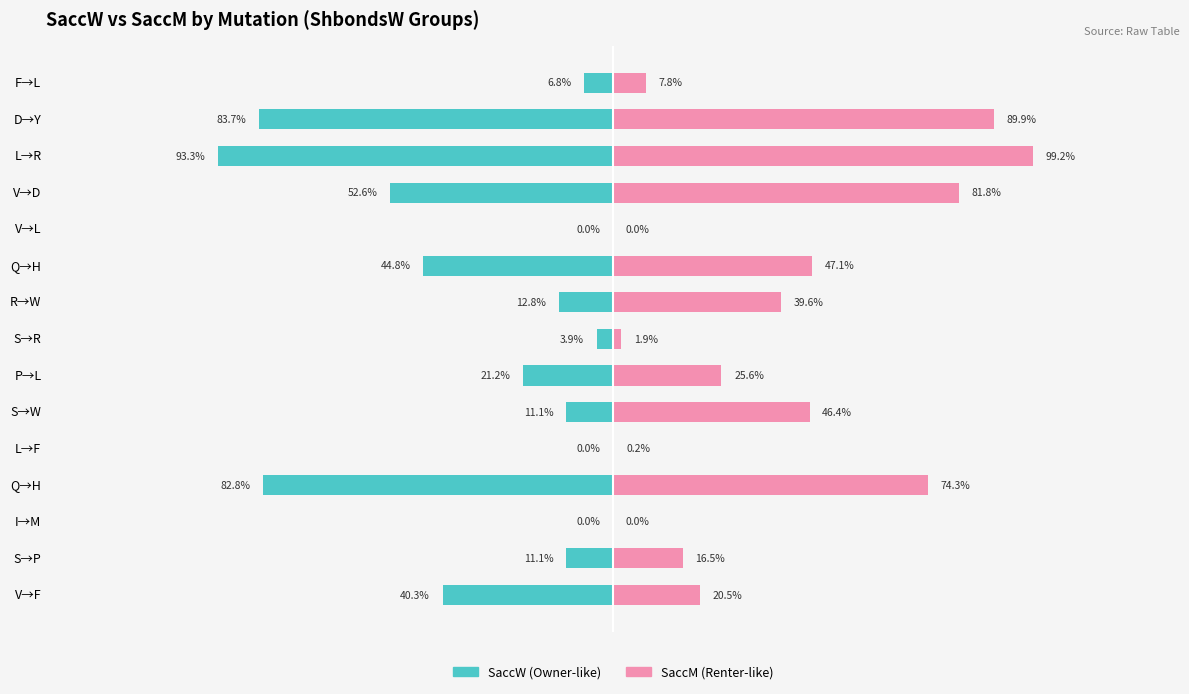

What is the difference between the maximum and minimum values in the SaccM series?

99.2